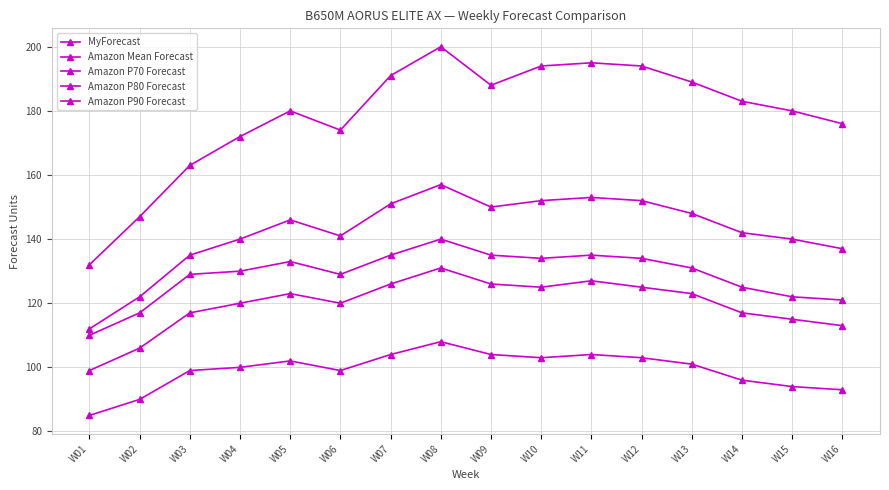

How many lines are shown in the chart?

5